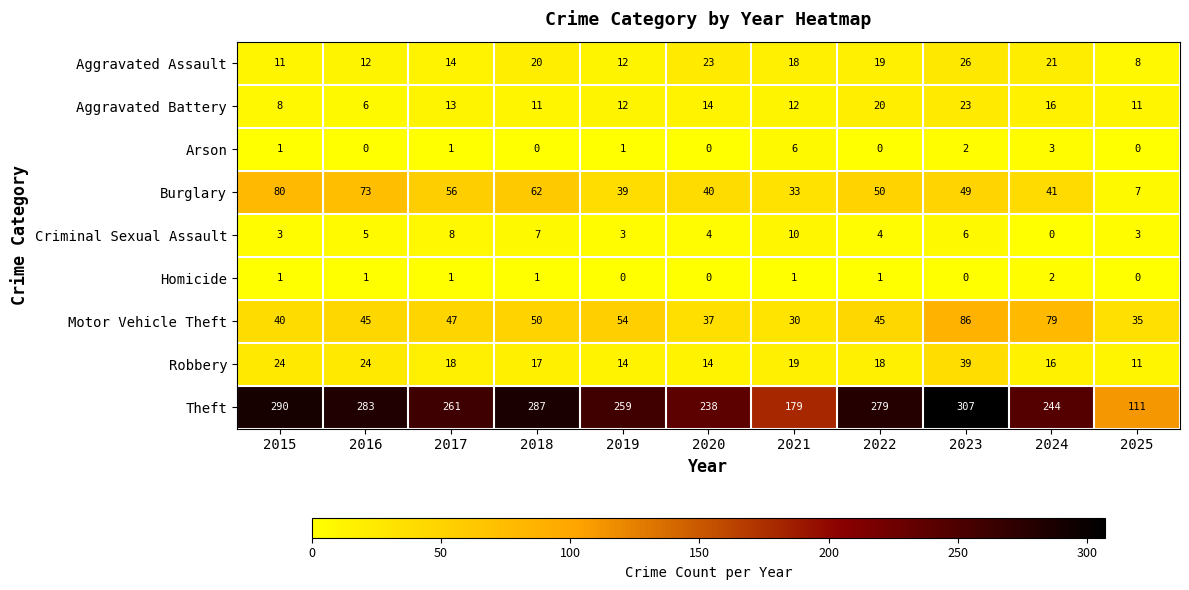

List the series in order of their peak value, lowest first.

Homicide, Arson, Criminal Sexual Assault, Aggravated Battery, Aggravated Assault, Robbery, Burglary, Motor Vehicle Theft, Theft